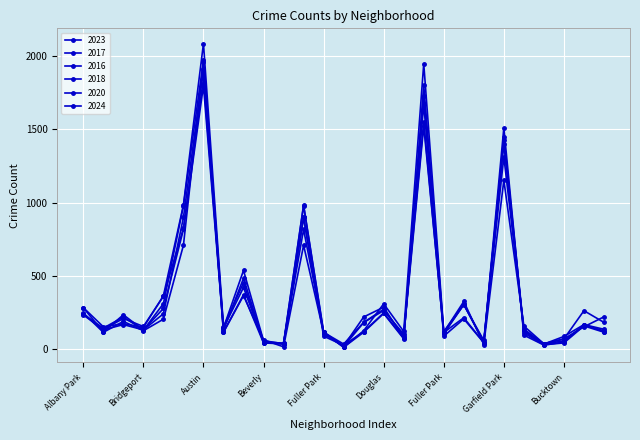

List the labels in order of 2024 value, largest first.

Austin, Englewood, Garfield Park, Auburn Gresham, Auburn Gresham, Belmont Cragin, Gage Park, Brighton Park, Douglas, Edgewater, Albany Park, Hermosa, Hermosa, Avondale, Garfield Ridge, Avalon Park, Bridgeport, Avalon Park, Fuller Park, Fuller Park, Dunning, Bucktown, Beverly, Boystown, Gold Coast, Greektown, Galewood